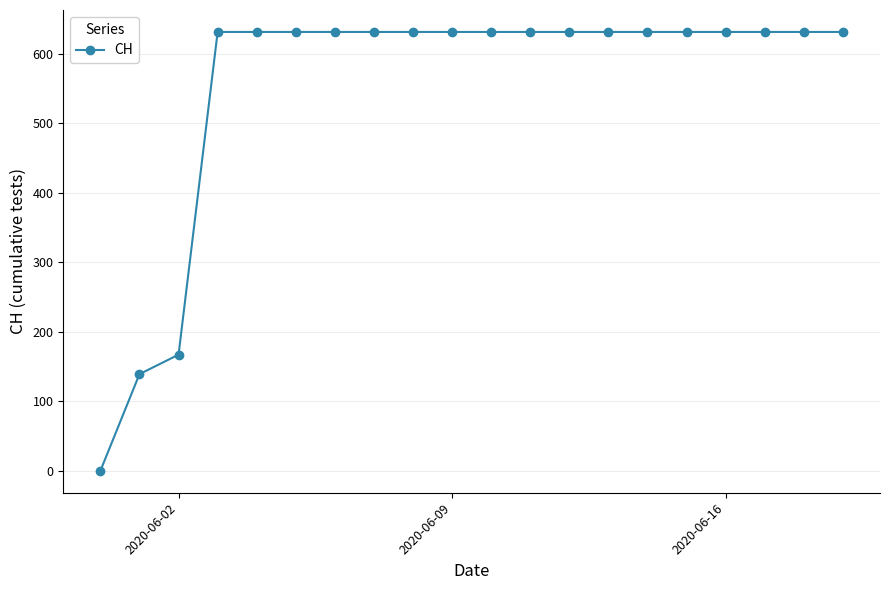

What is the greatest value displayed?

631